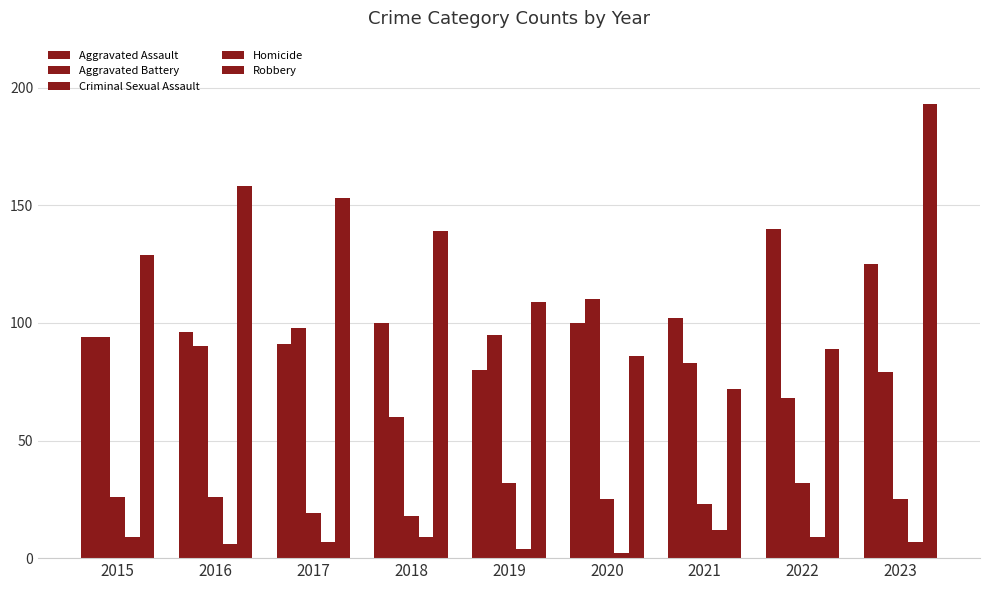

Is it true that Homicide equals 9 at 2015?

True